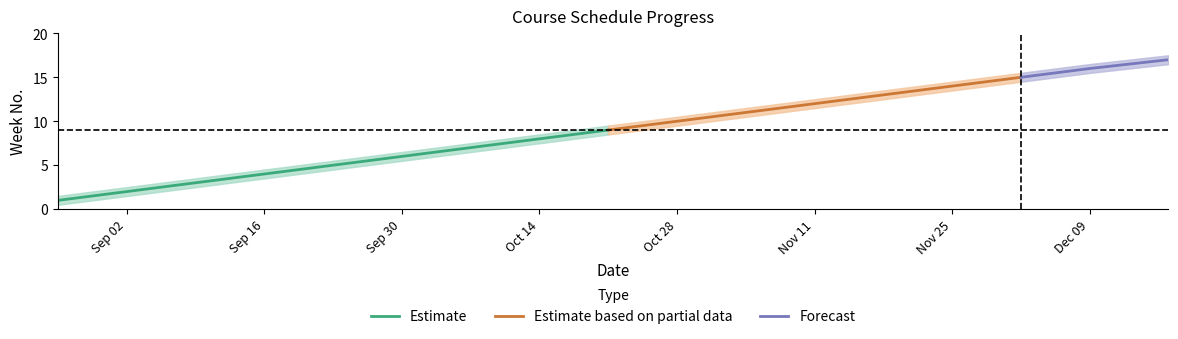

What is the label of the 16th point from the right?

2025-09-02